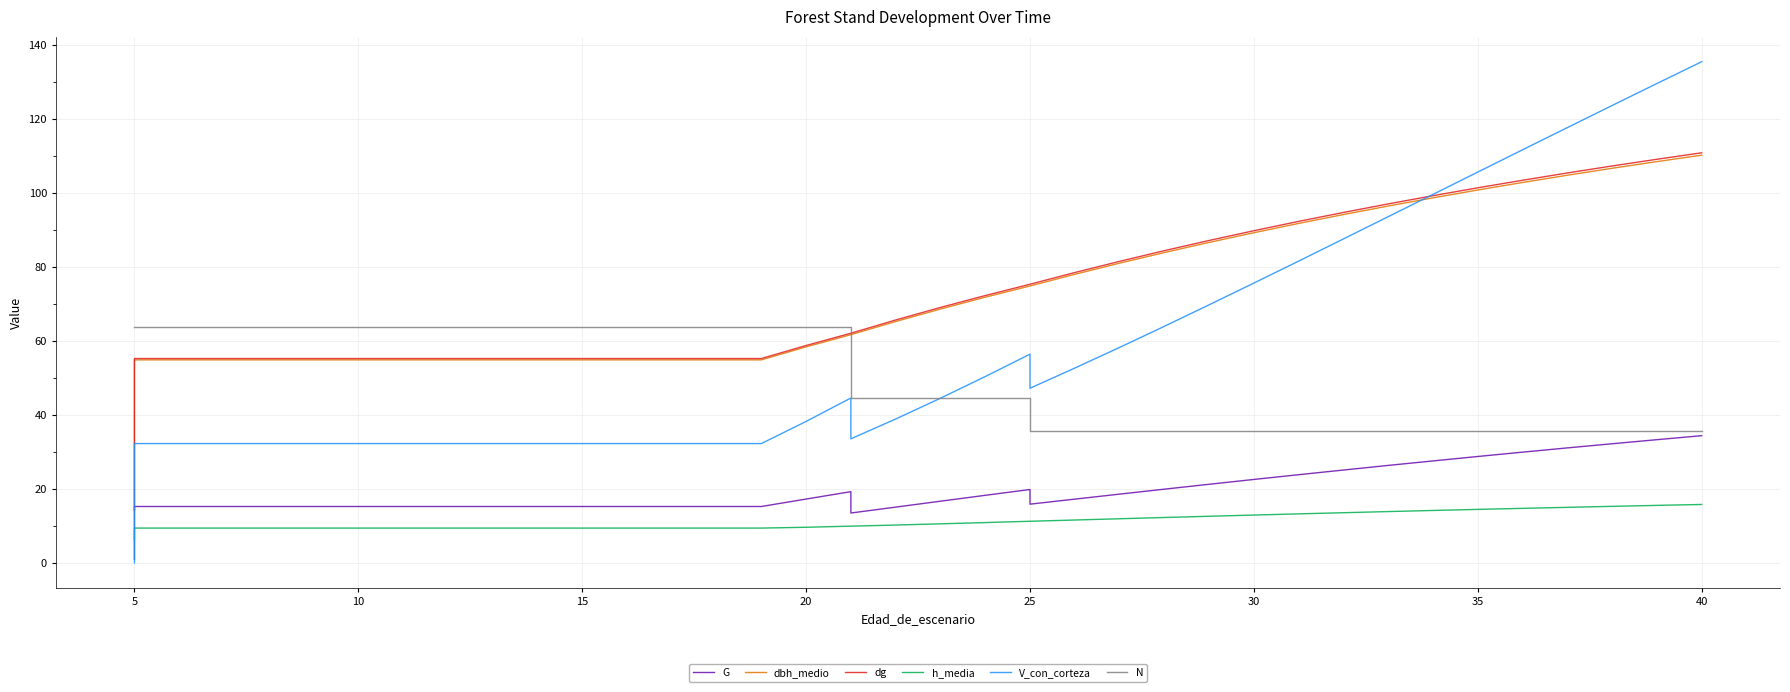

What is the average value of the V_con_corteza series?

57.5